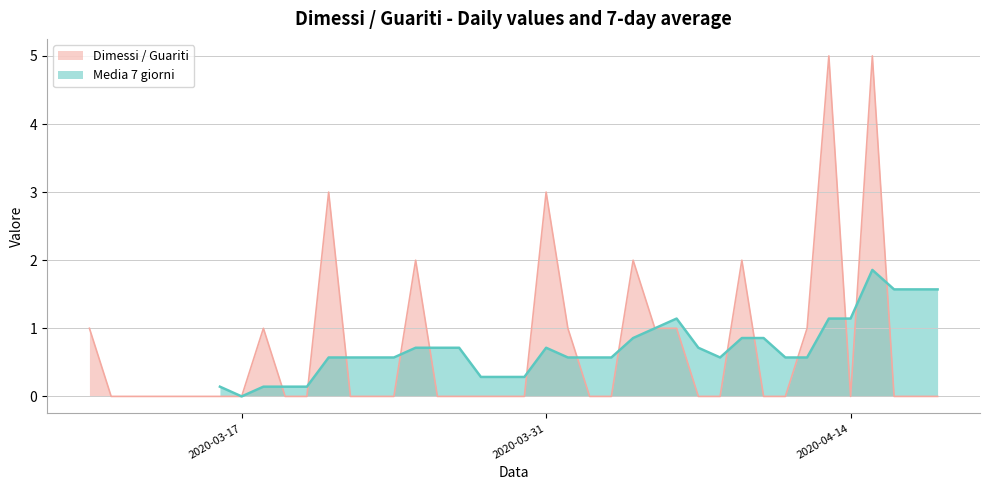

What is the greatest value displayed?

5